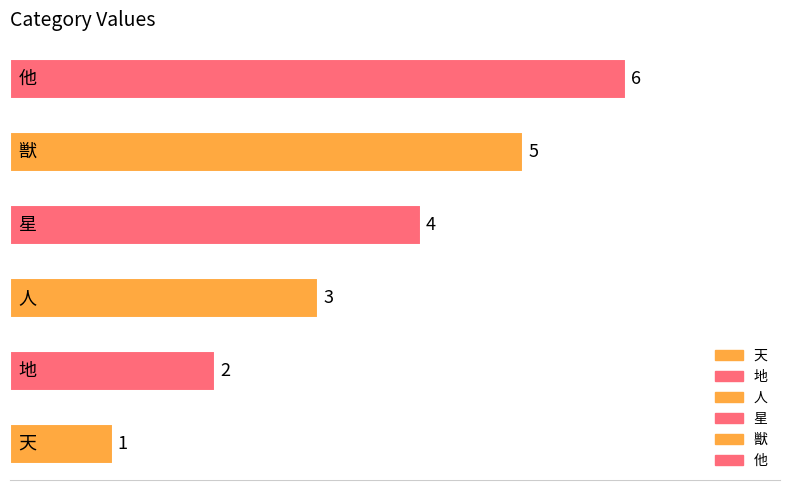

What is the label of the 1st bar from the left?

天